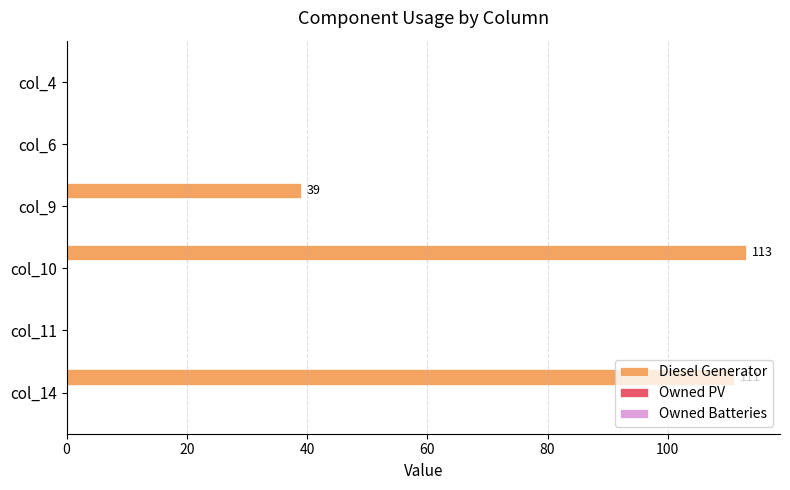

Where is the data nearest to the value 56?

col_9